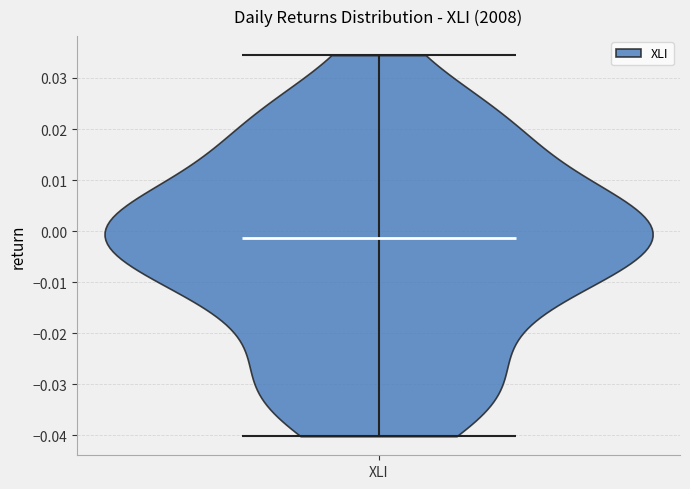

Read this violin plot against the y-axis: where its median line is, and the lowest and highest points the violin reaches. The values are not printed on the chart, so give them approximately, as read against the axis.

median line -0.001, lowest point -0.040, highest point 0.034